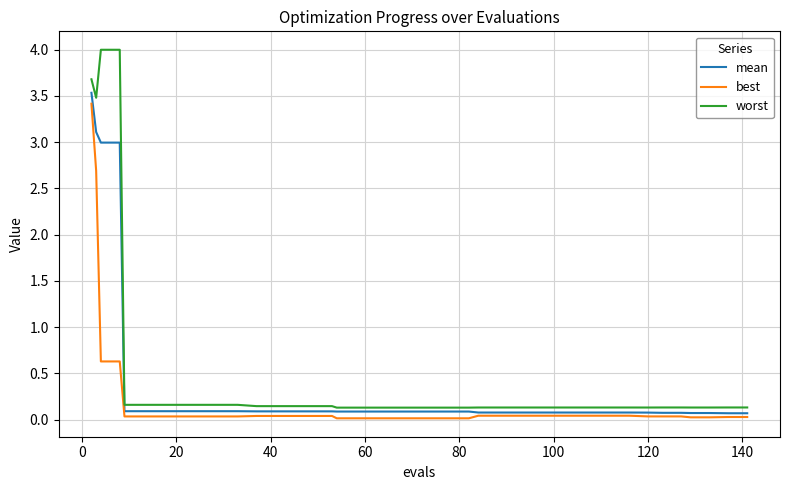

Which series has the largest range (max minus min)?

worst